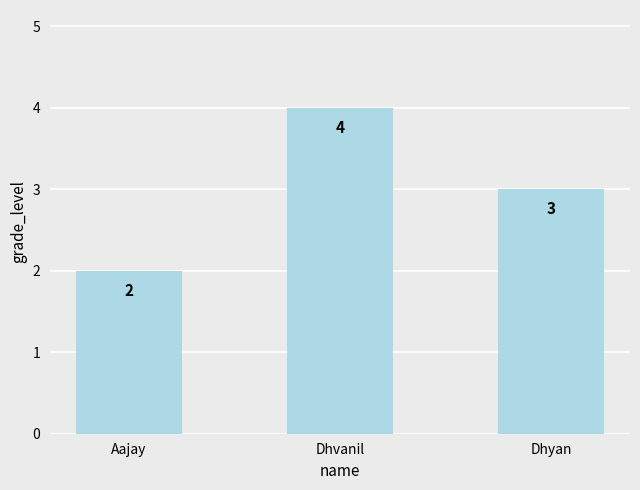

The value at Aajay is 2. True or false?

True